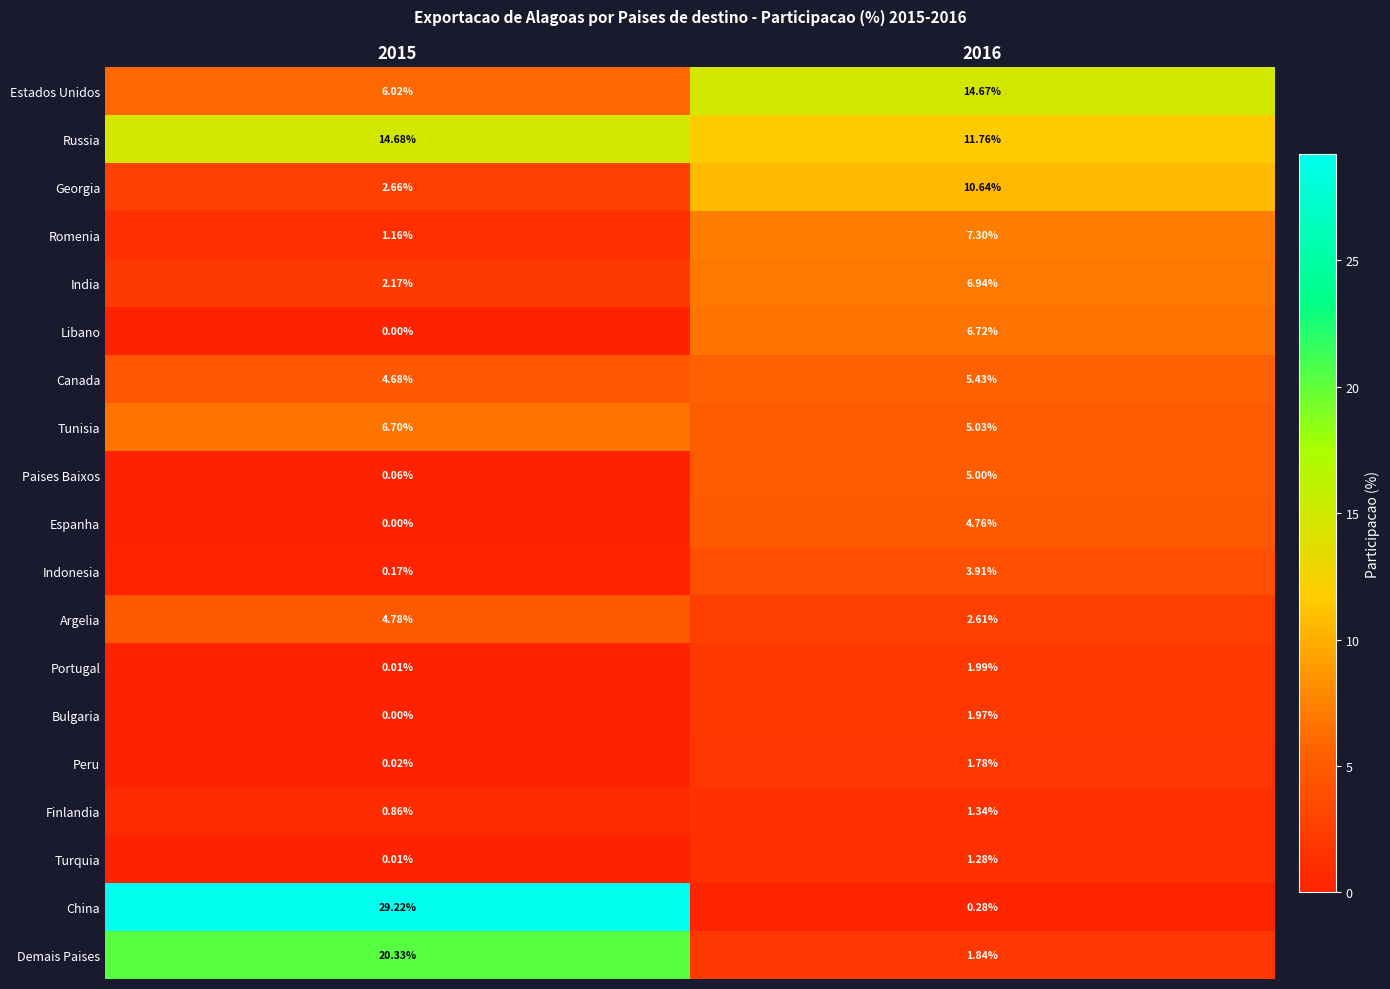

Between 2015 and 2016, which series saw the biggest shift?

China